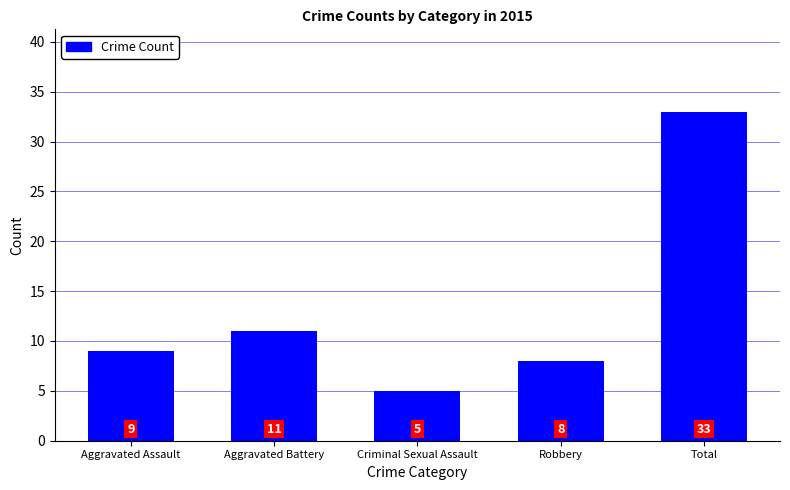

Which label corresponds to the largest value in the chart?

Total